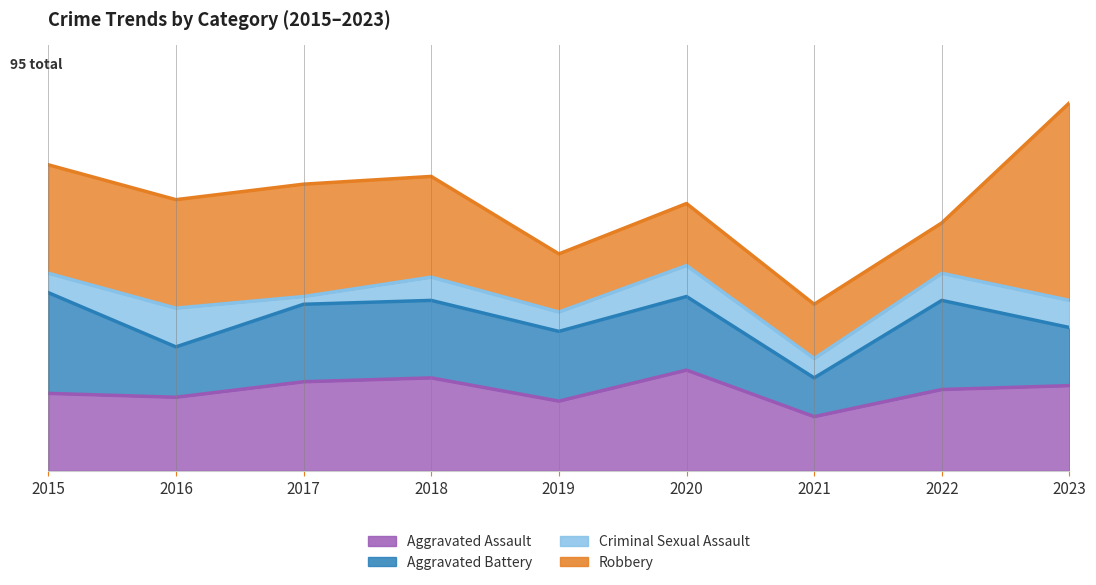

What value does the Aggravated Battery series have at 2016?

13